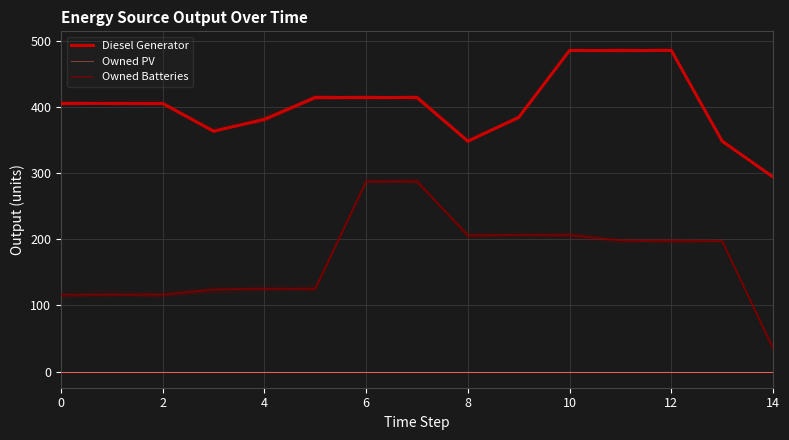

Is this an area chart (filled region under the line)?

No